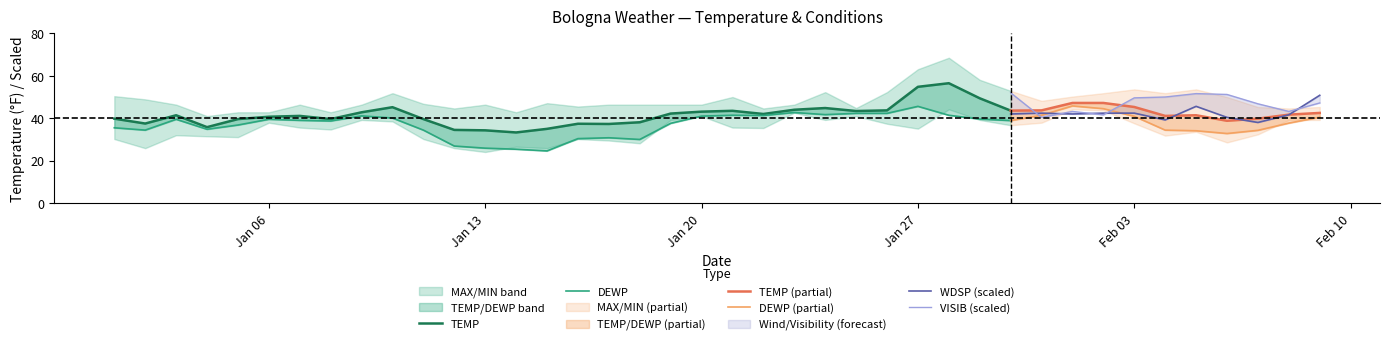

Is the value of DEWP at 2025-01-21 greater than the value of VISIB at 2025-01-28?

Yes